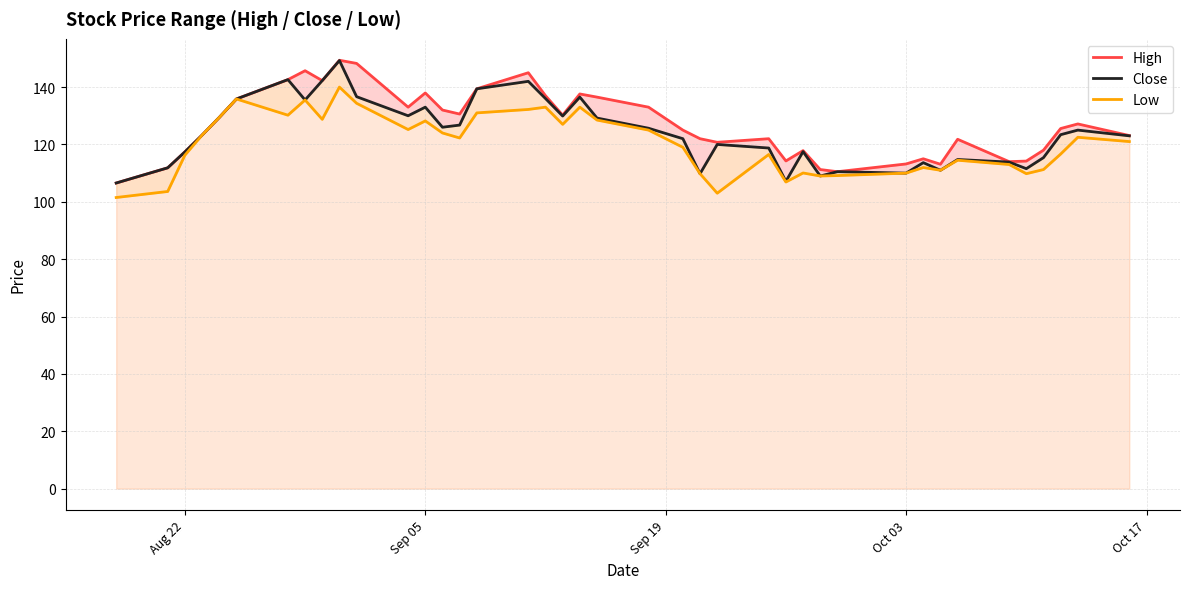

In Low, how many points are lower than both neighbors (excluding endpoints)?

10